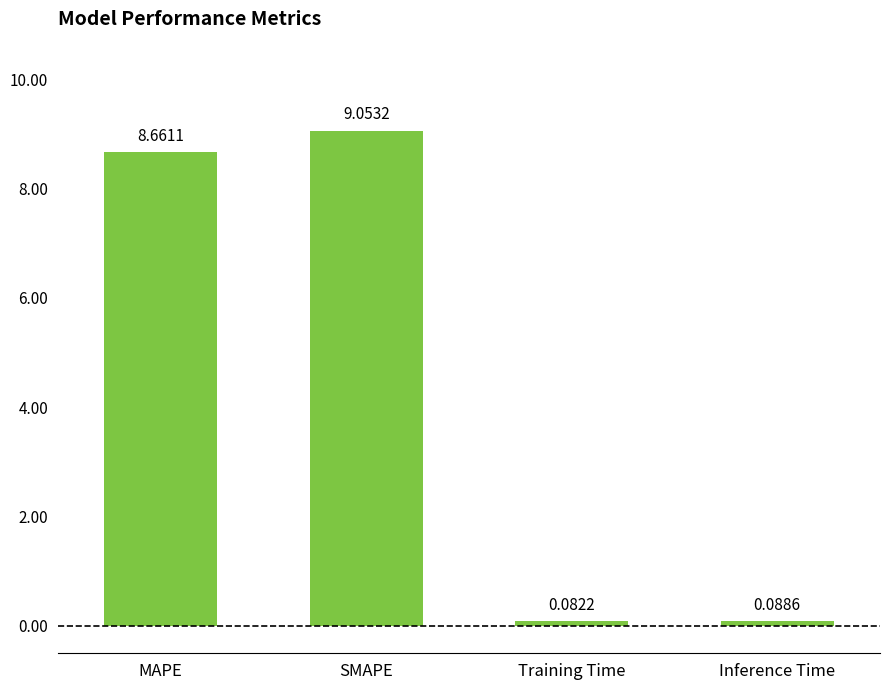

Which category has the highest value across all series?

SMAPE